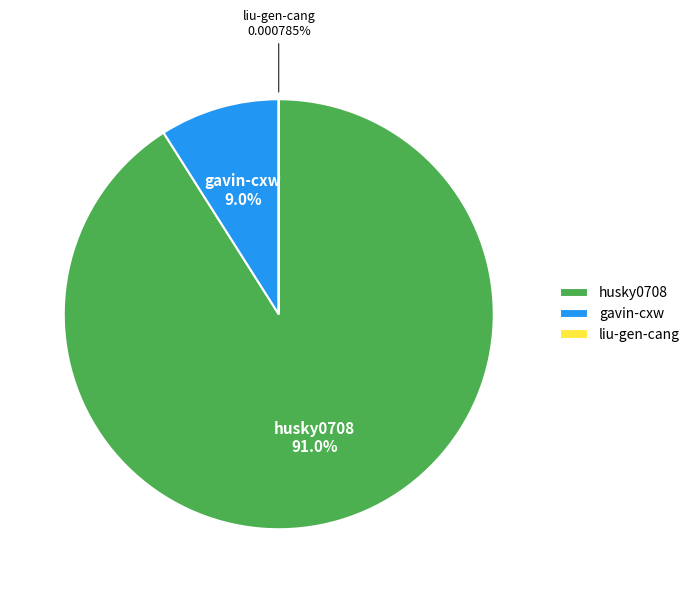

Is it true that husky0708 is 91% of the pie?

True